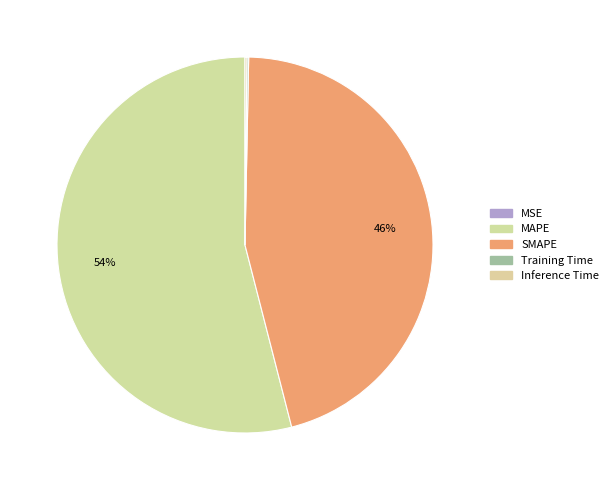

To the nearest percent, what is the difference between the Inference Time and SMAPE slice percentages?

46%